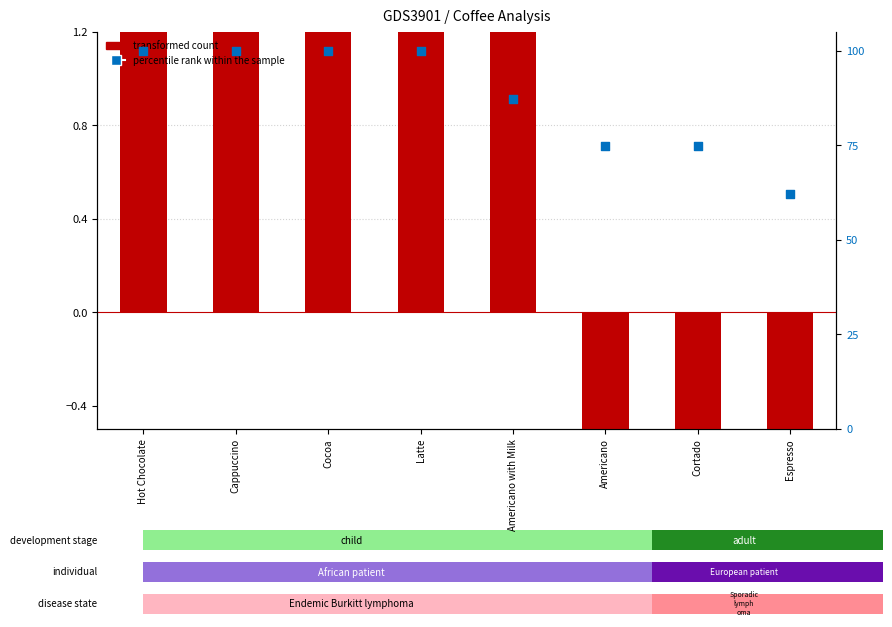

Which series reaches the maximum Y coordinate?

percentile rank within the sample